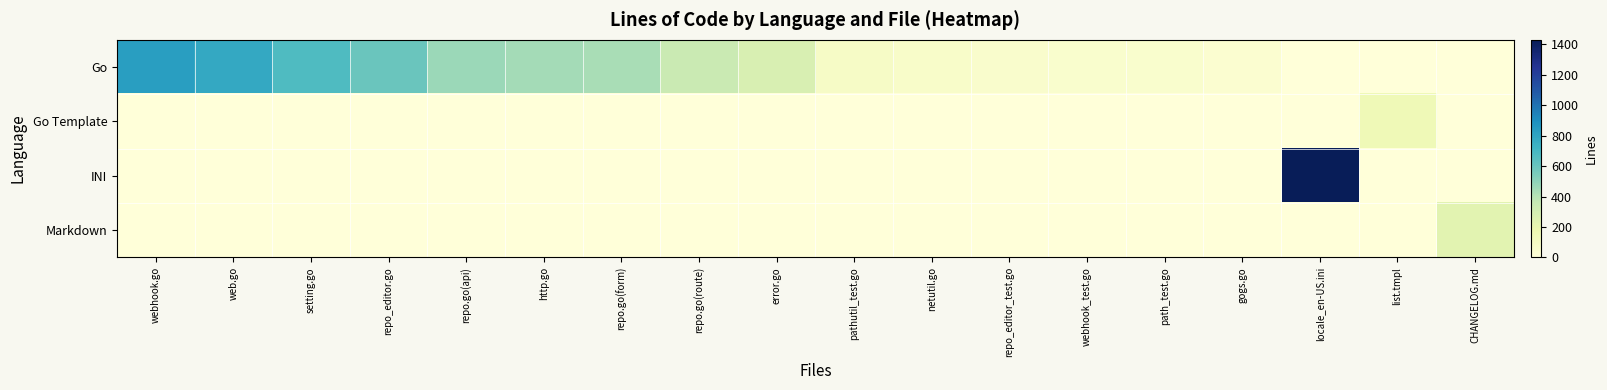

What is the difference between the highest and lowest values at repo_editor.go?

593